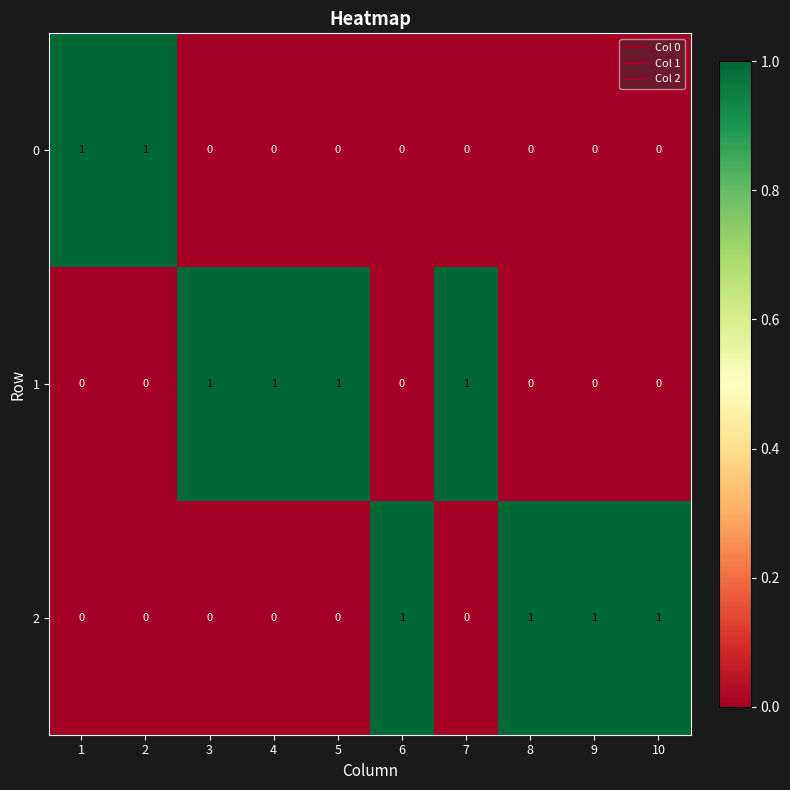

At how many categories does at least one series exceed 0?

10